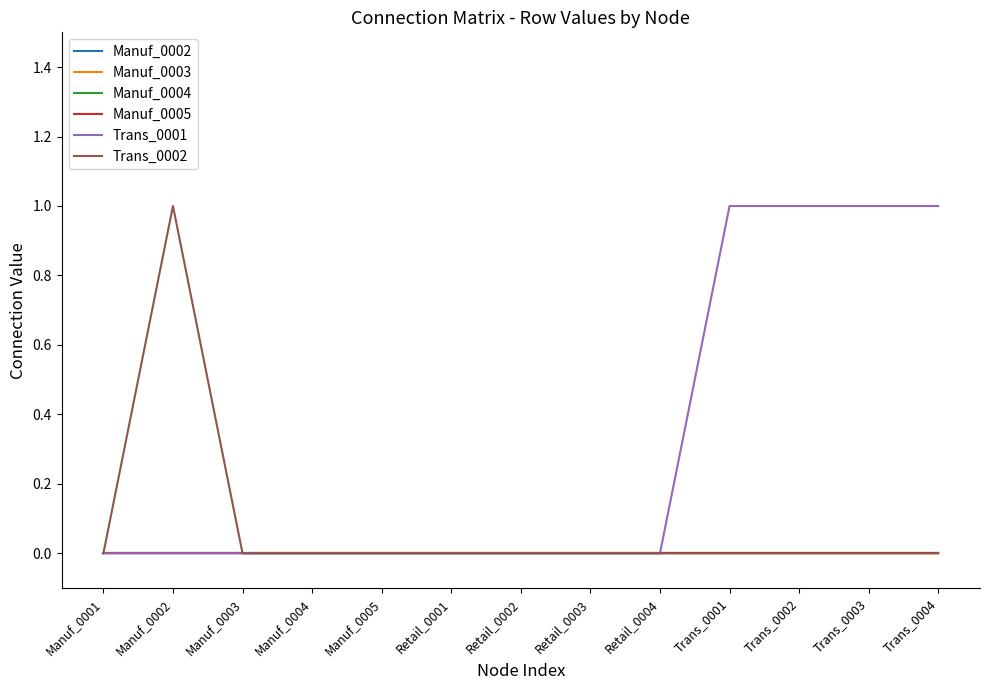

True or false: Trans_0001 and Manuf_0004 intersect in this chart.

False